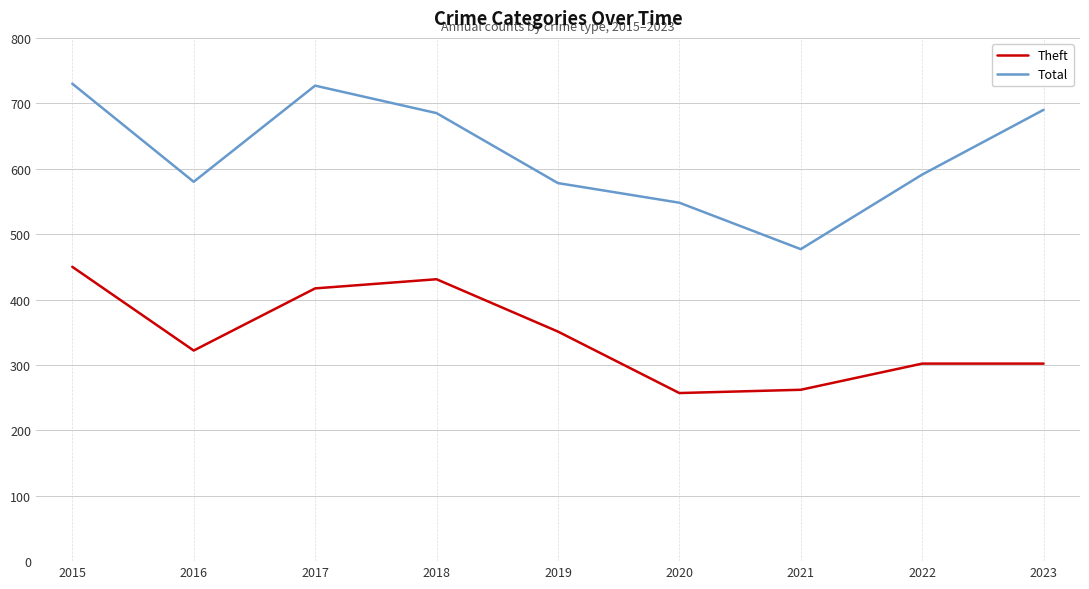

What is the minimum value for Theft?

257